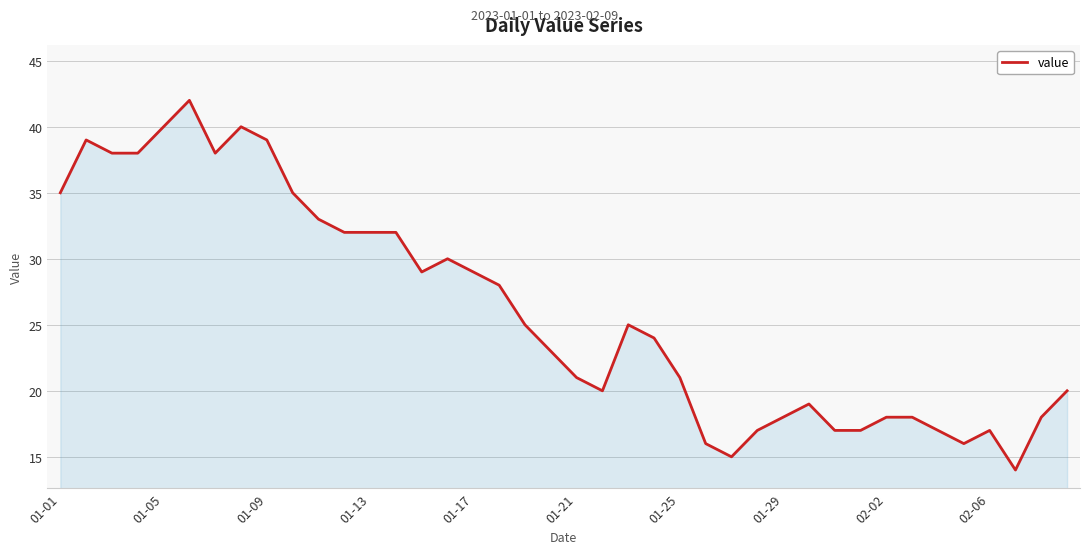

What is the sum of all values?

1045